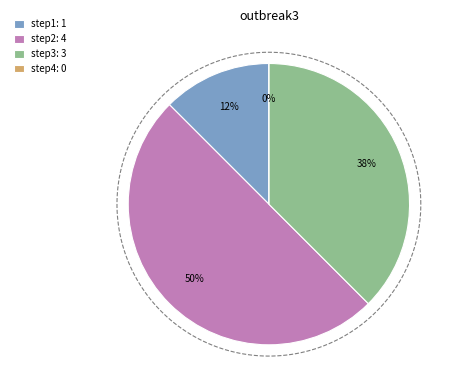

What percentage is the step3 slice, to the nearest percent?

38%